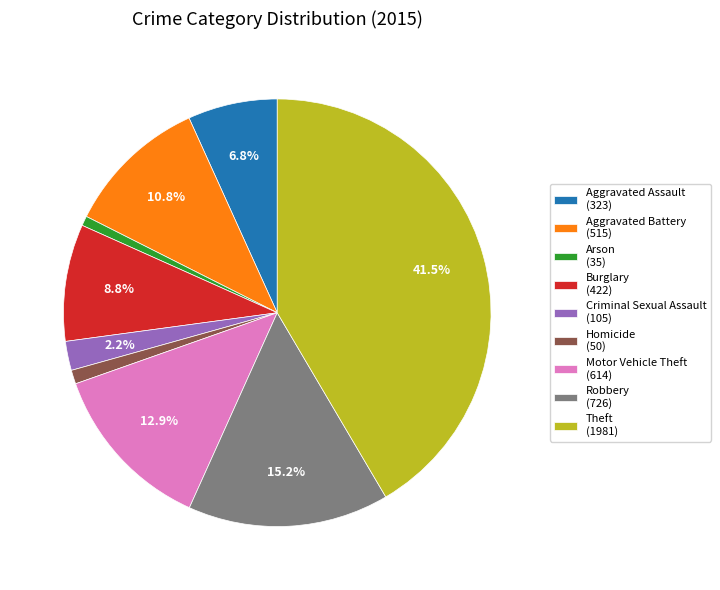

Approximately how many times larger is the value at Criminal Sexual Assault compared to Theft?

0.1